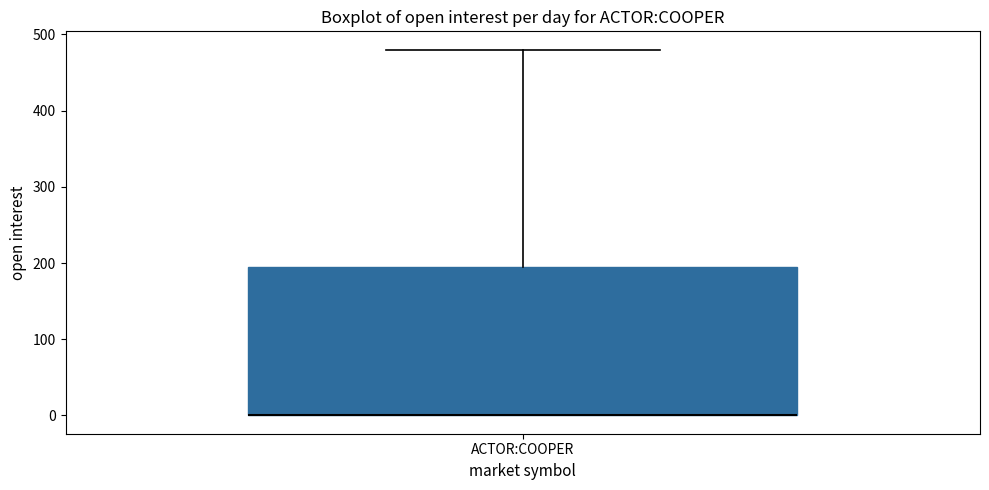

Transcribe this box plot: give where the median line is, the range the box spans, and where the two whiskers end, as read against the y-axis. The values are not printed on the chart, so give them approximately, as read against the axis.

median 0 (drawn on the box's lower edge), box 0 to 200, whiskers 0 to 480